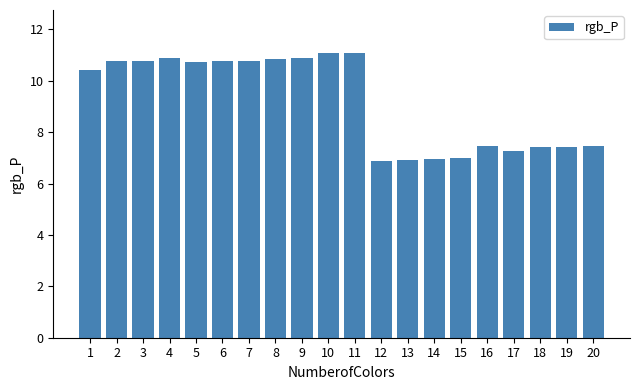

How many series are shown in this chart?

1